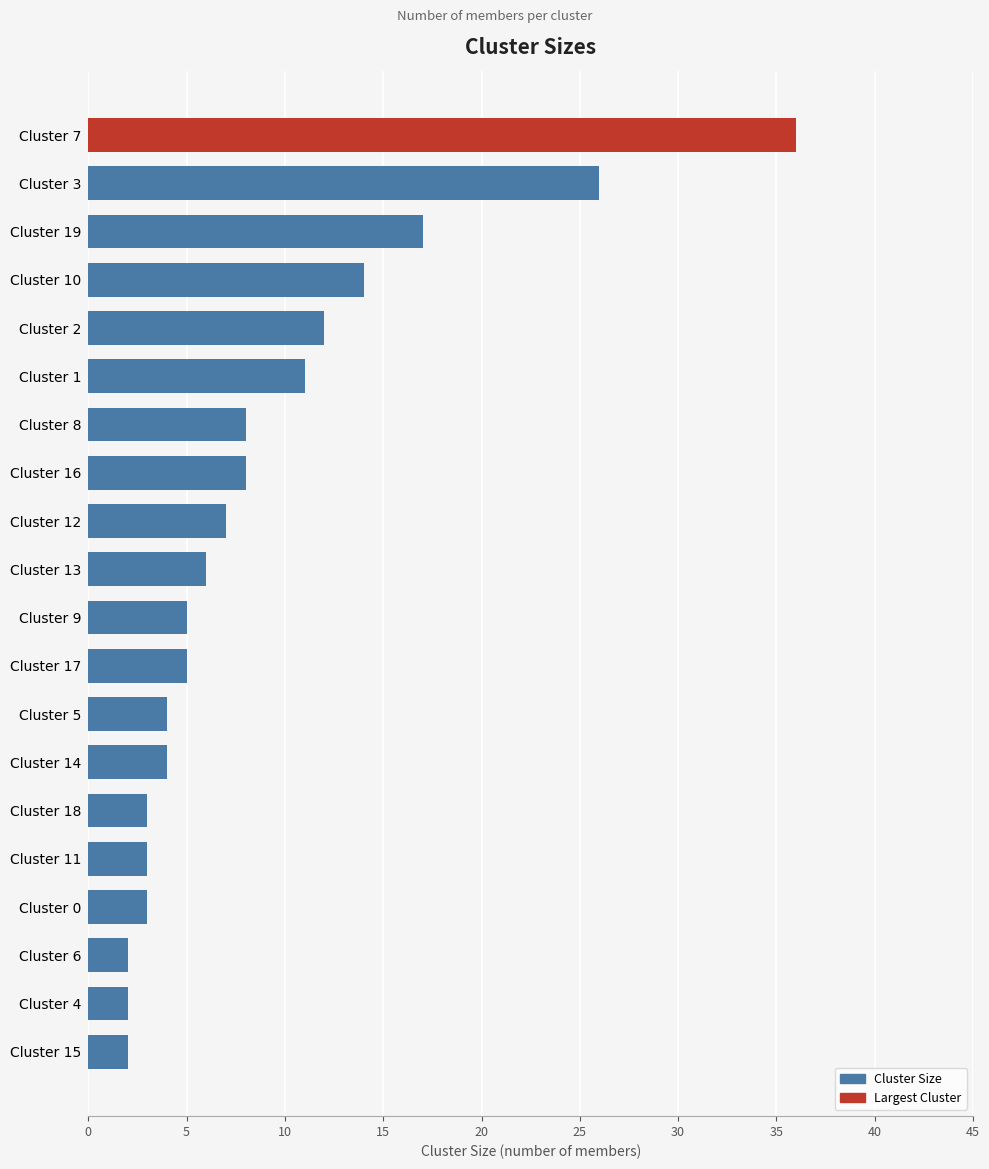

What is the greatest value displayed?

36